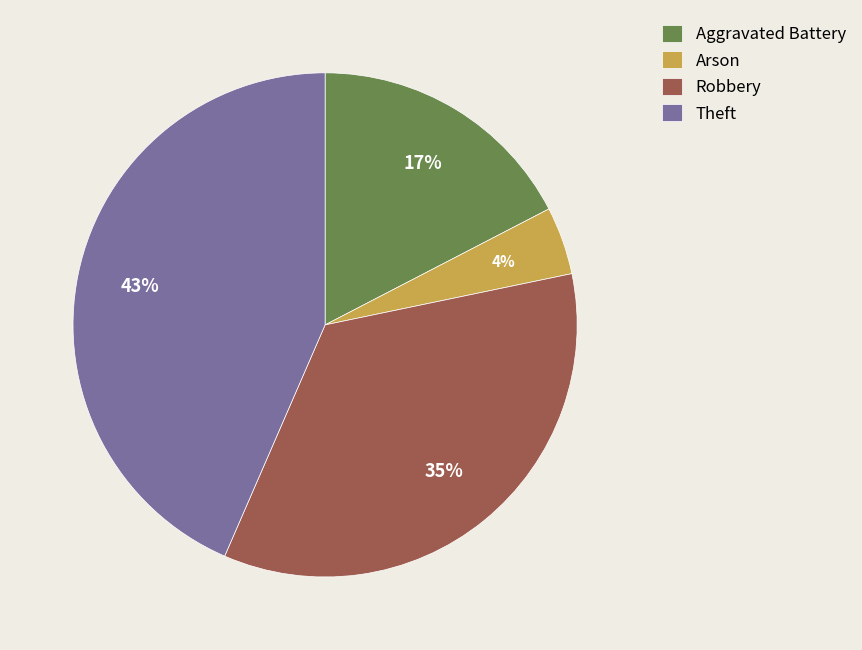

Rank the categories by value from lowest to highest.

Arson, Aggravated Battery, Robbery, Theft